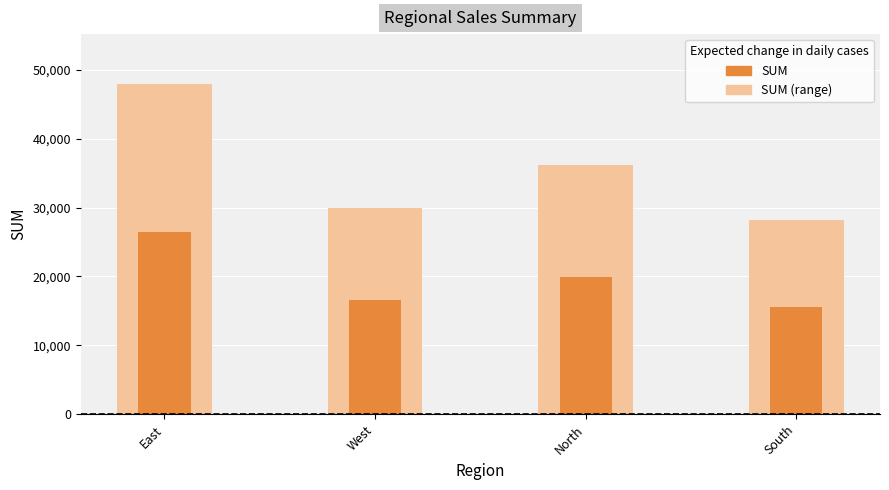

At which label does SUM reach its peak?

East